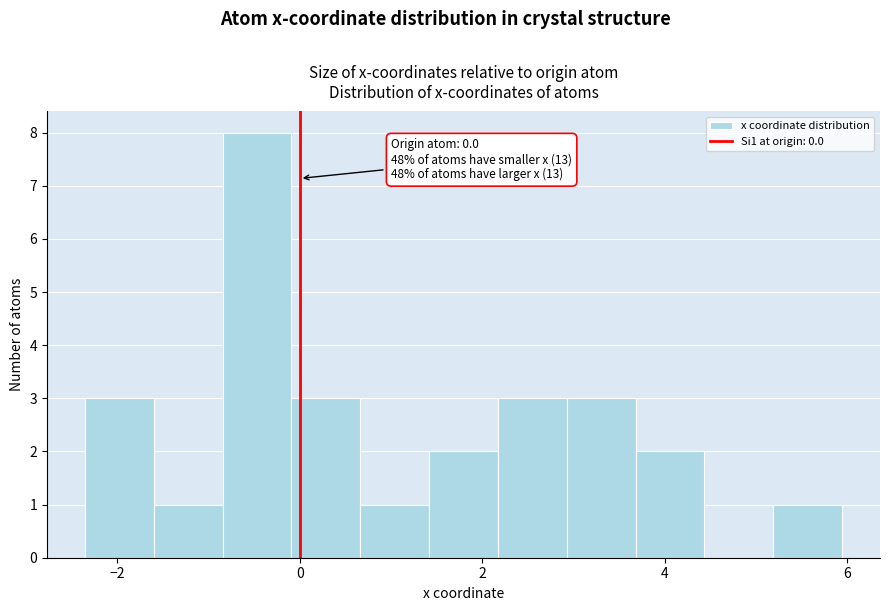

Read against the x-axis, roughly where is the centre of the tallest bar?

-0.4